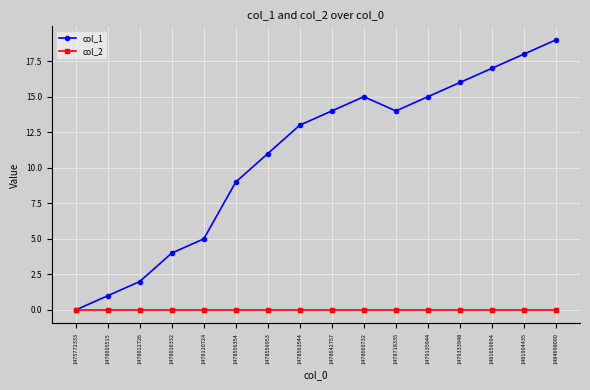

Reading right to left, extract all data points from this chart.

col_1: 19	18	17	16	15	14	15	14	13	11	9	5	4	2	1	0
col_2: 0	0	0	0	0	0	0	0	0	0	0	0	0	0	0	0